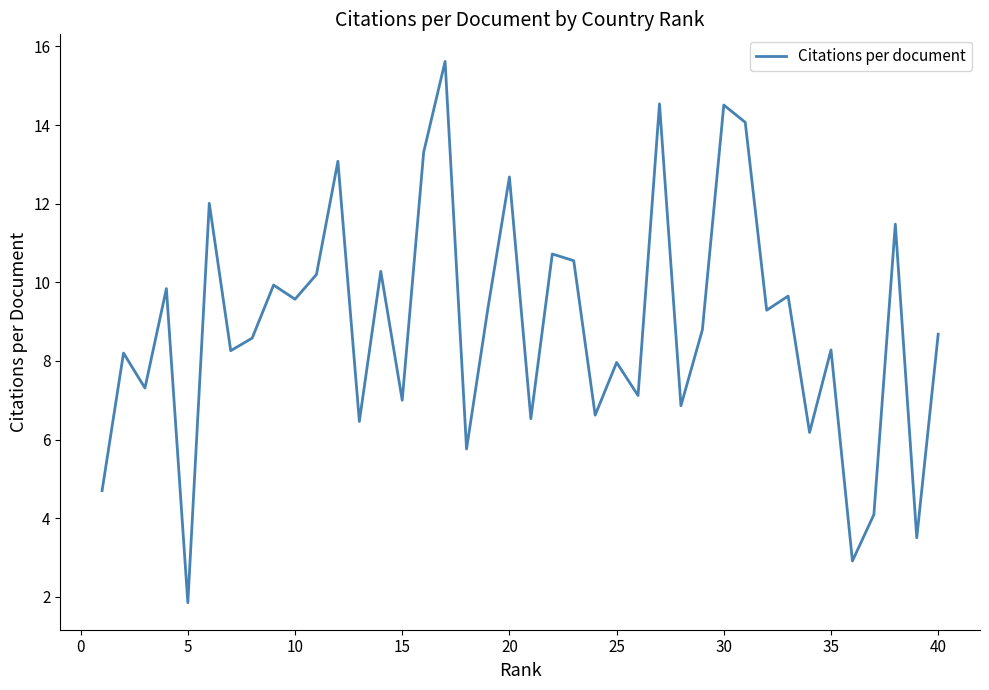

What is the minimum value shown in the chart?

1.9